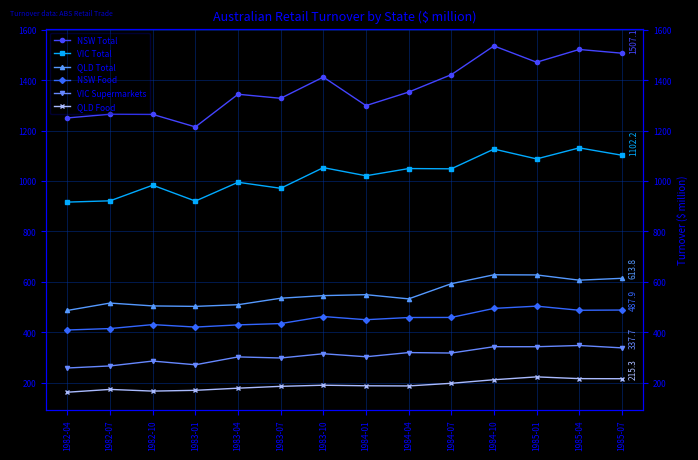

True or false: QLD Total and NSW Food intersect in this chart.

False